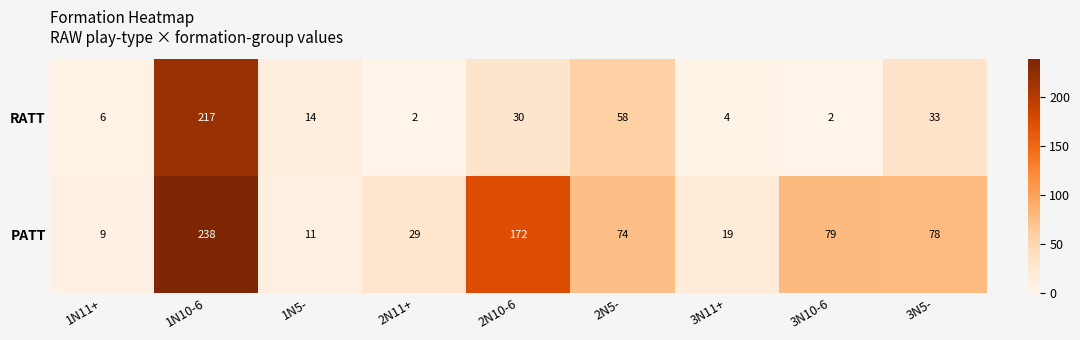

What is the difference between the highest and lowest values at 3N5-?

45